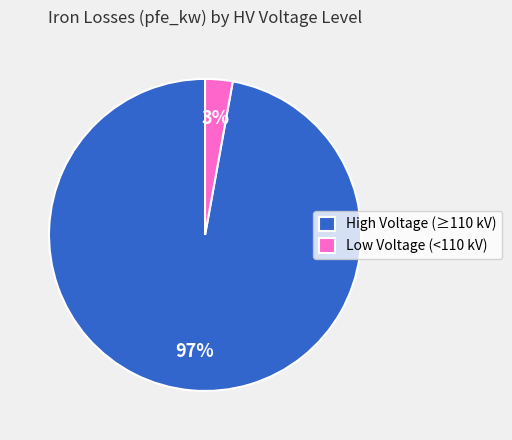

Rank the categories by value from lowest to highest.

Low Voltage (<110 kV), High Voltage (≥110 kV)